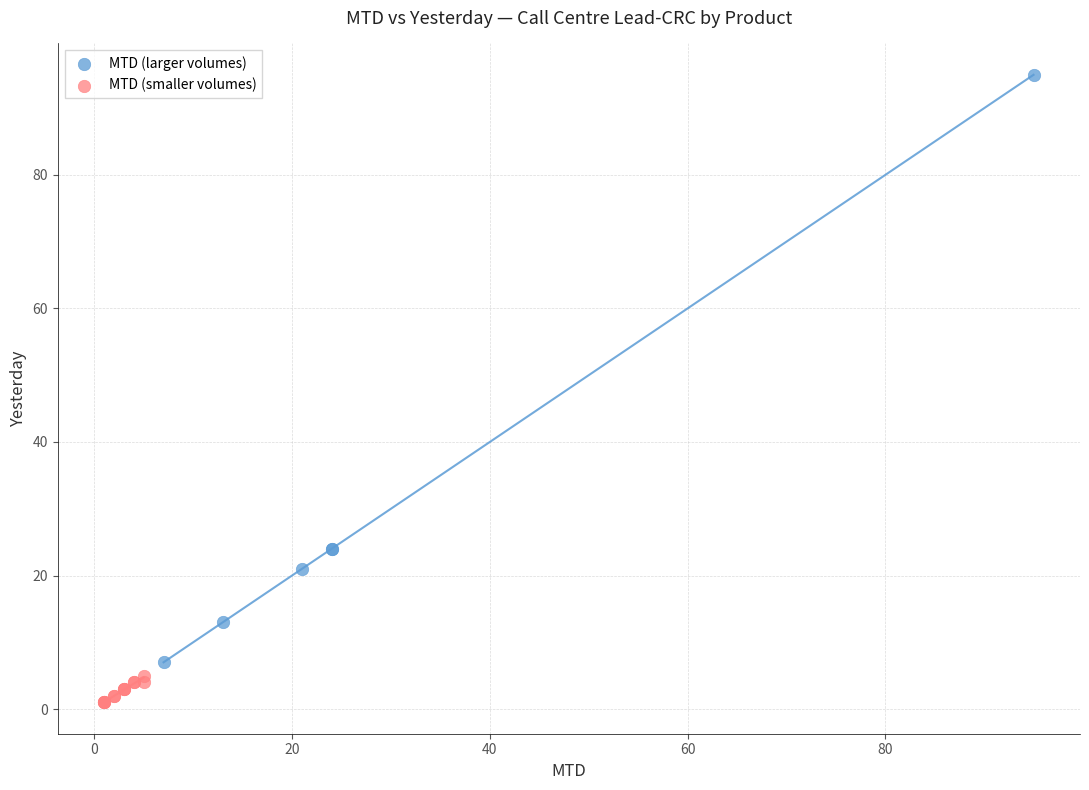

Which series contains the highest Y value?

MTD (larger volumes)